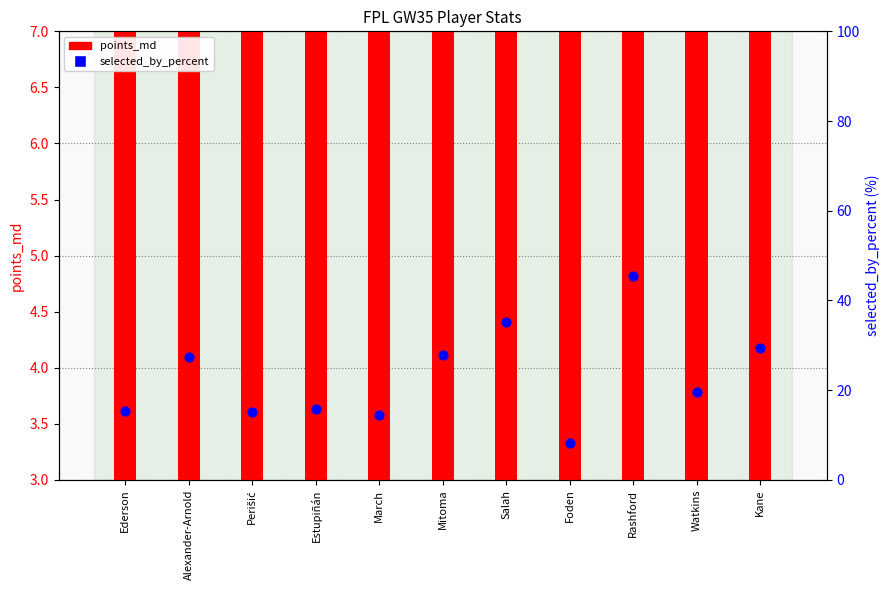

Which series has the widest spread of Y values?

selected_by_percent